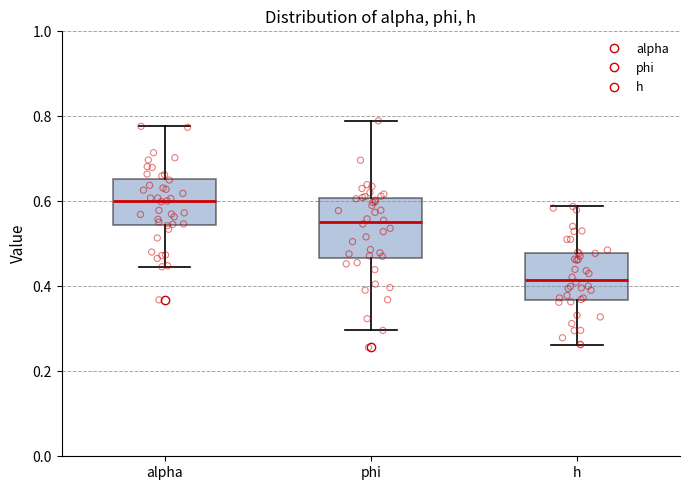

Where is the lower edge of the box for h on the y-axis? The values are not printed on the chart, so give them approximately, as read against the axis.

0.36